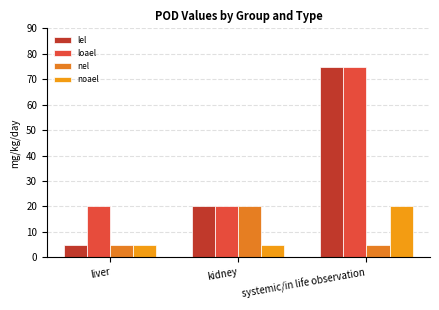

What position from the right is liver?

3